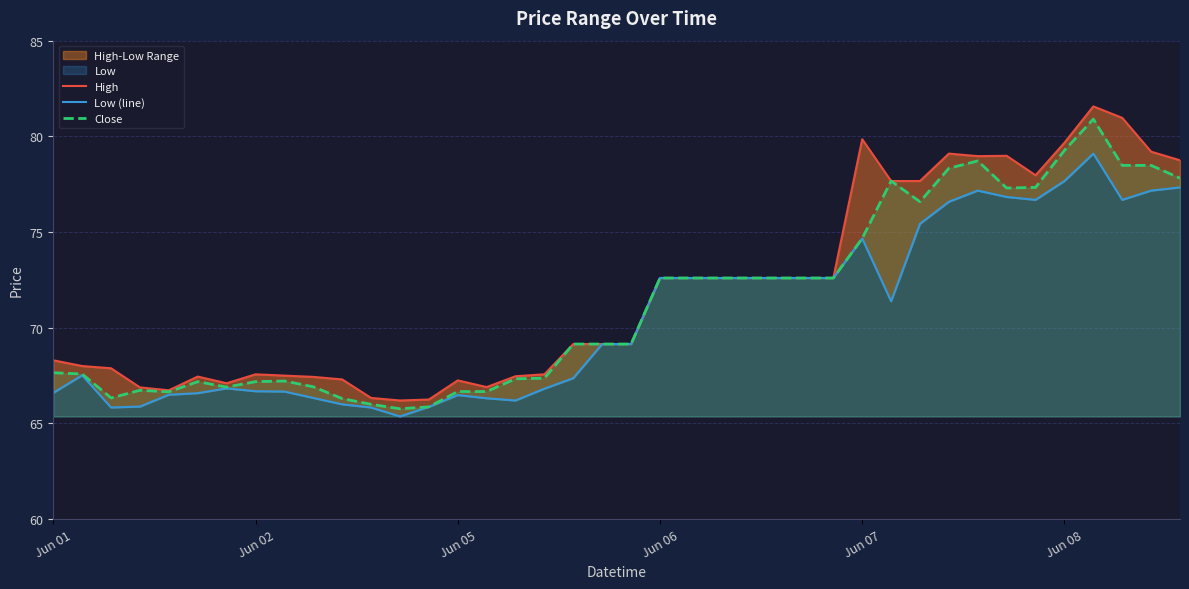

True or false: High and Close intersect in this chart.

False